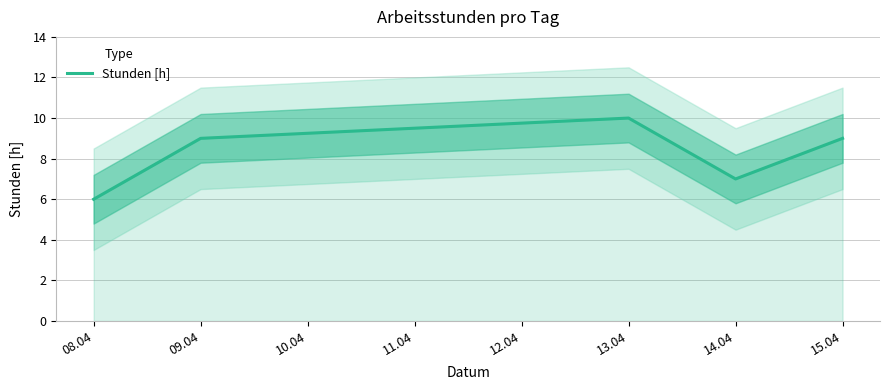

Which category has the highest value in the Stunden [h] series?

13.04